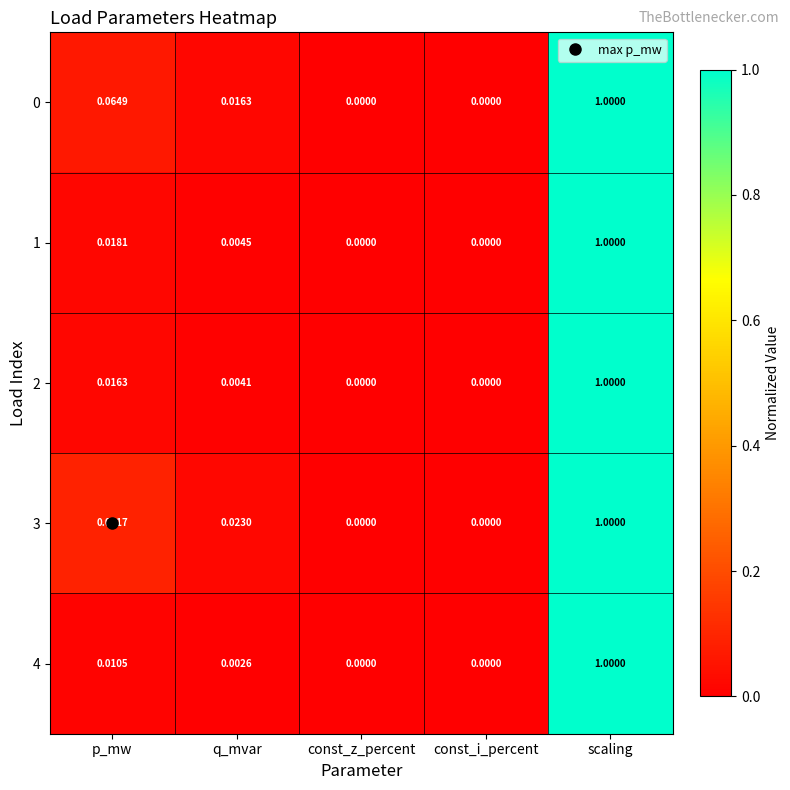

Is the value of 4 at q_mvar greater than the value of 3 at p_mw?

No